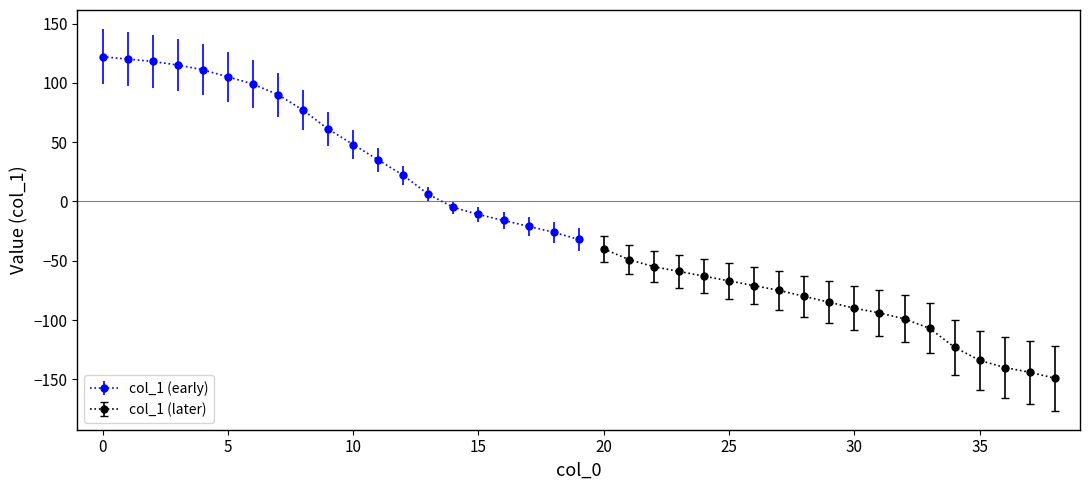

Reading left to right, what are all the values shown in this chart?

0=122	1=120	2=118	3=115	4=111	5=105	6=99	7=90	8=77	9=61	10=48	11=35	12=22	13=6	14=-5	15=-11	16=-16	17=-21	18=-26	19=-32	20=-40	21=-49	22=-55	23=-59	24=-63	25=-67	26=-71	27=-75	28=-80	29=-85	30=-90	31=-94	32=-99	33=-107	34=-123	35=-134	36=-140	37=-144	38=-149